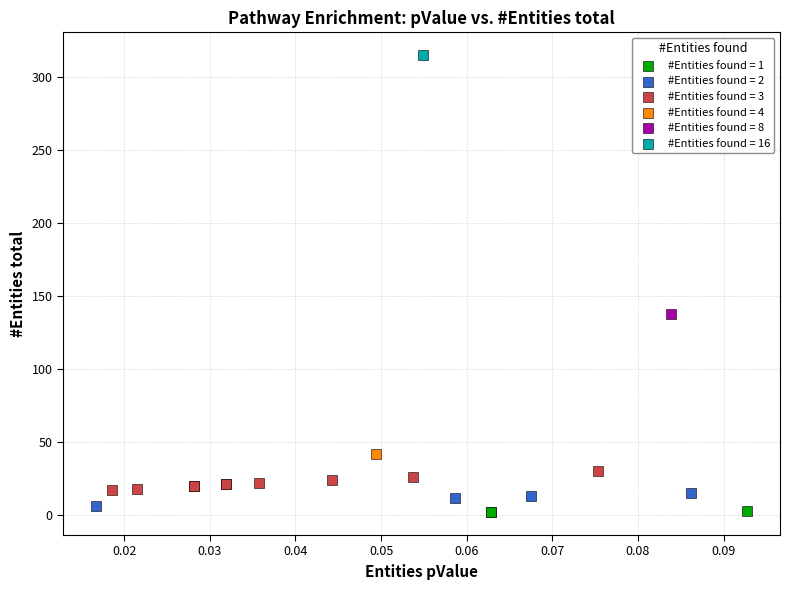

Which series contains the lowest Y value?

#Entities found = 1